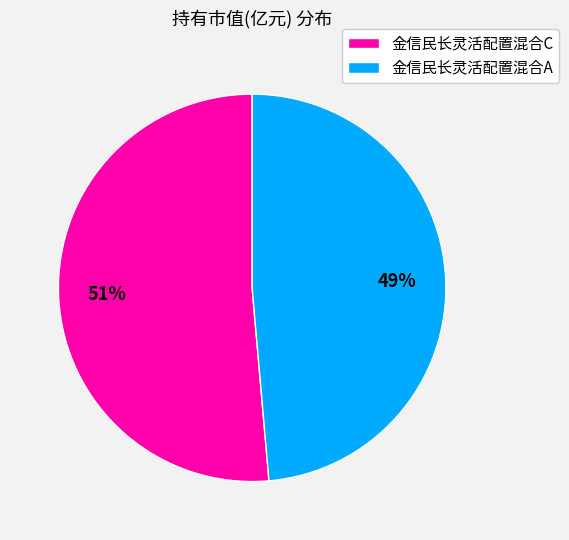

How many slices are in this pie chart?

2